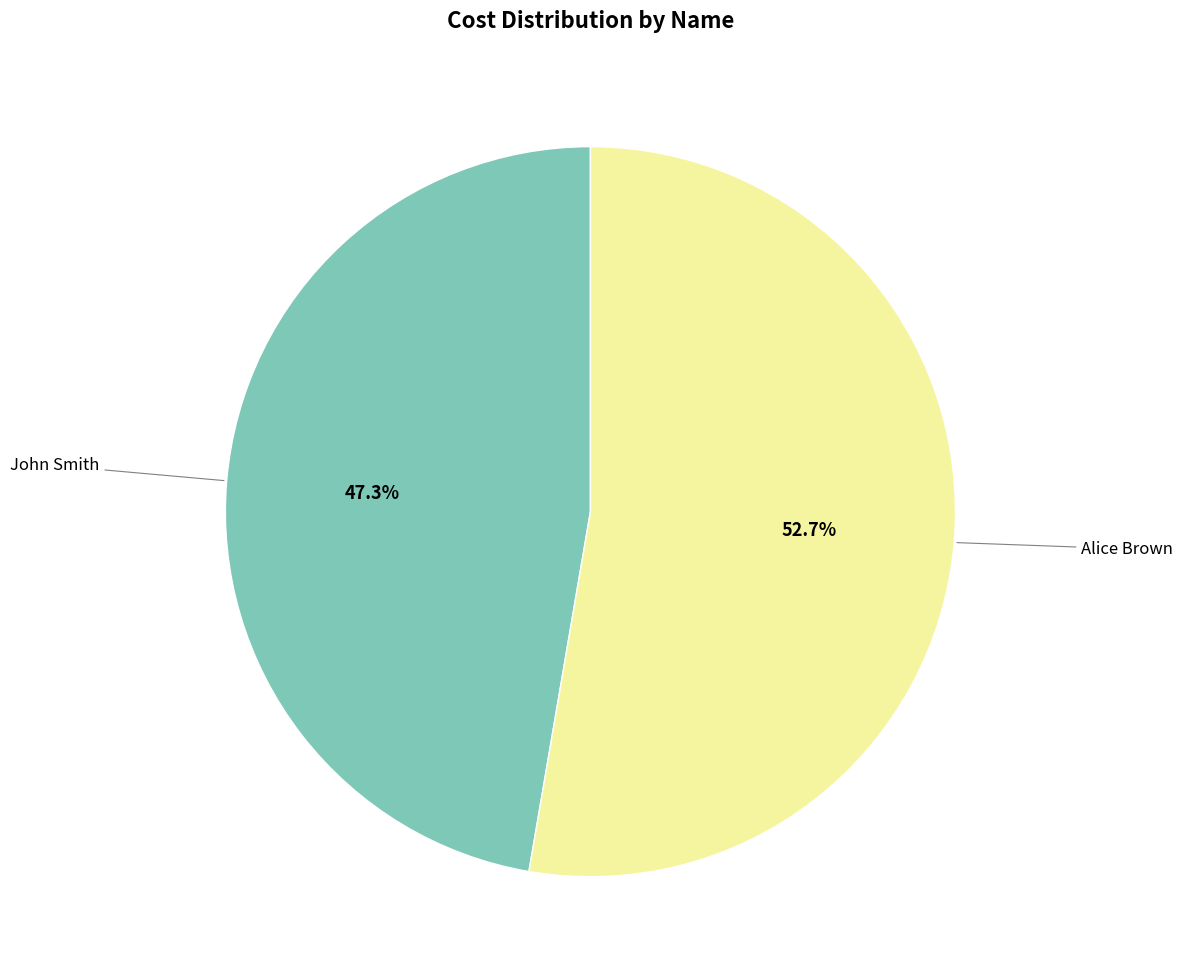

To the nearest percent, what is the difference between the largest and smallest slice percentages?

5%